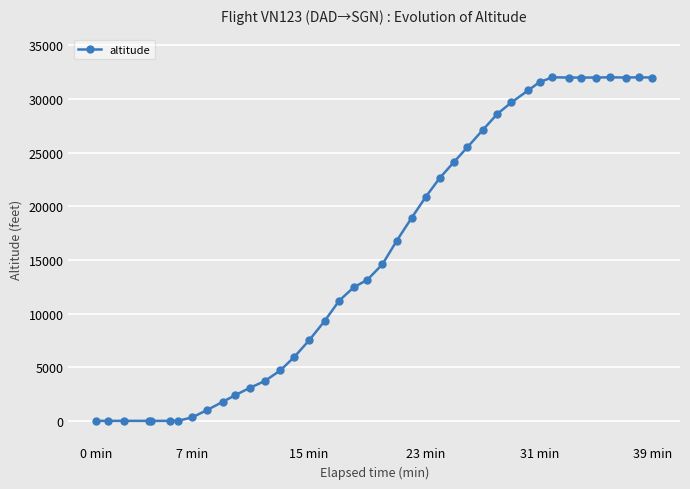

How many values are below 14600?

20